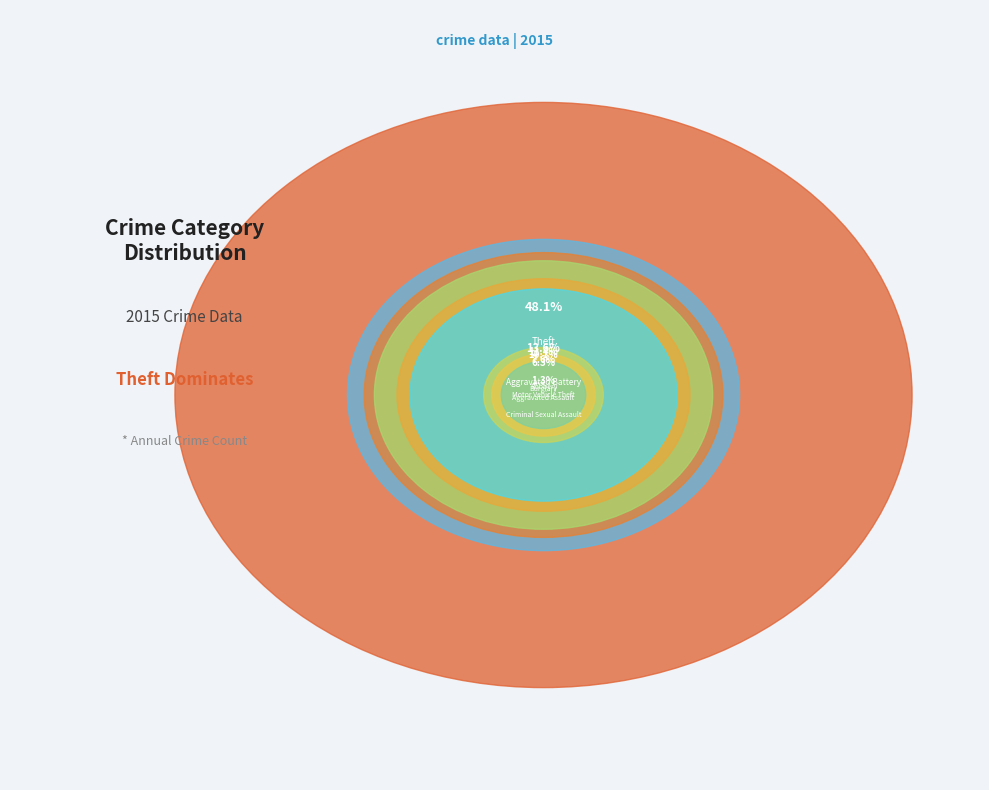

What is the ratio of the value at Criminal Sexual Assault to the value at Aggravated Battery?

0.1